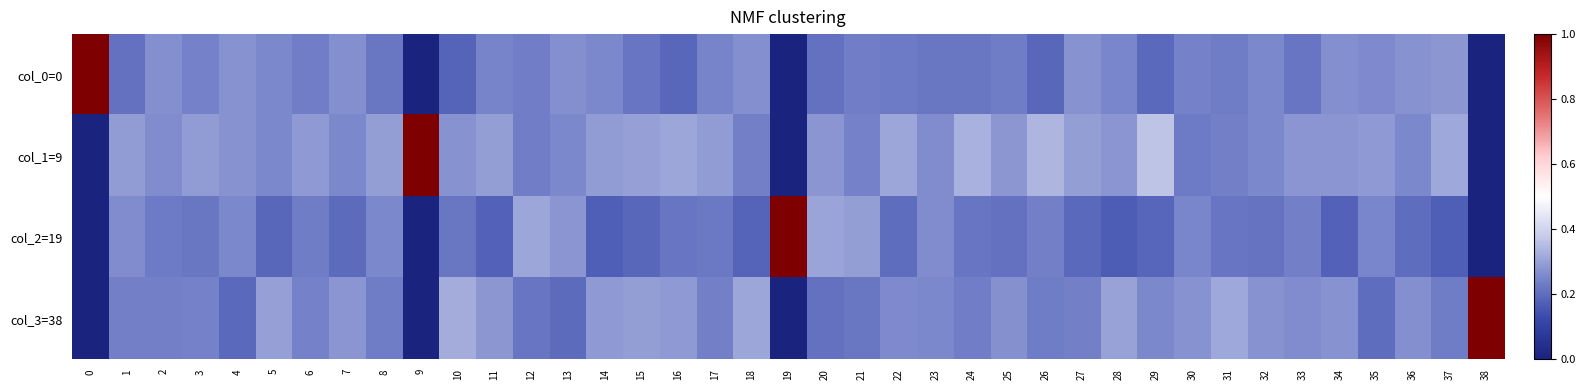

Rank the series by their average value, from lowest to highest.

col_2=19, col_0=0, col_3=38, col_1=9